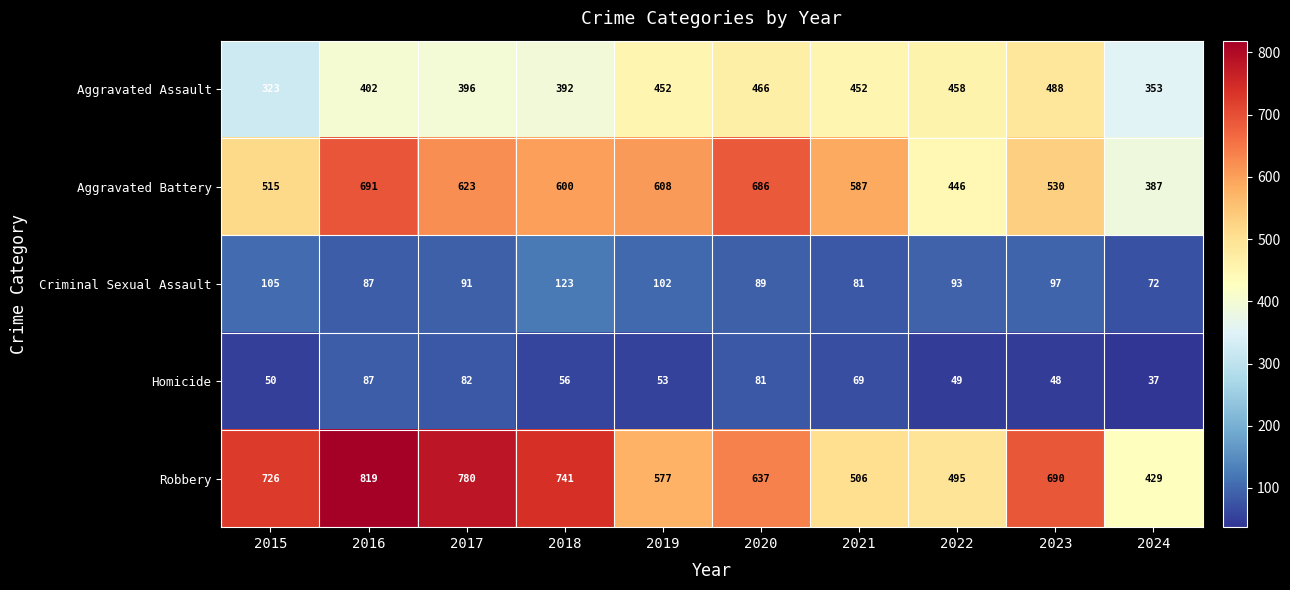

What is the sum of all Criminal Sexual Assault values?

940